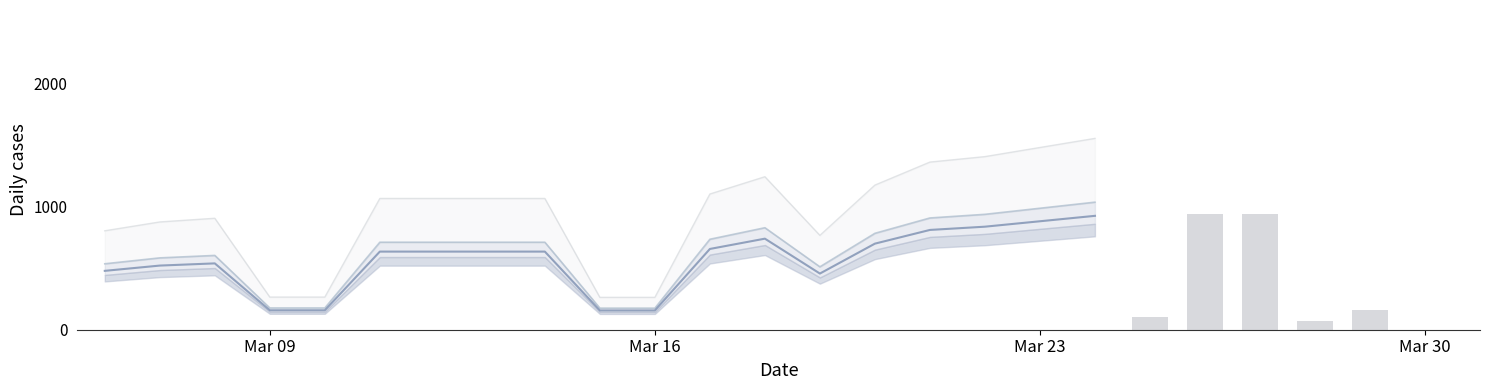

What is the sum of the Main values at 18 and Mar 23?

1465.6